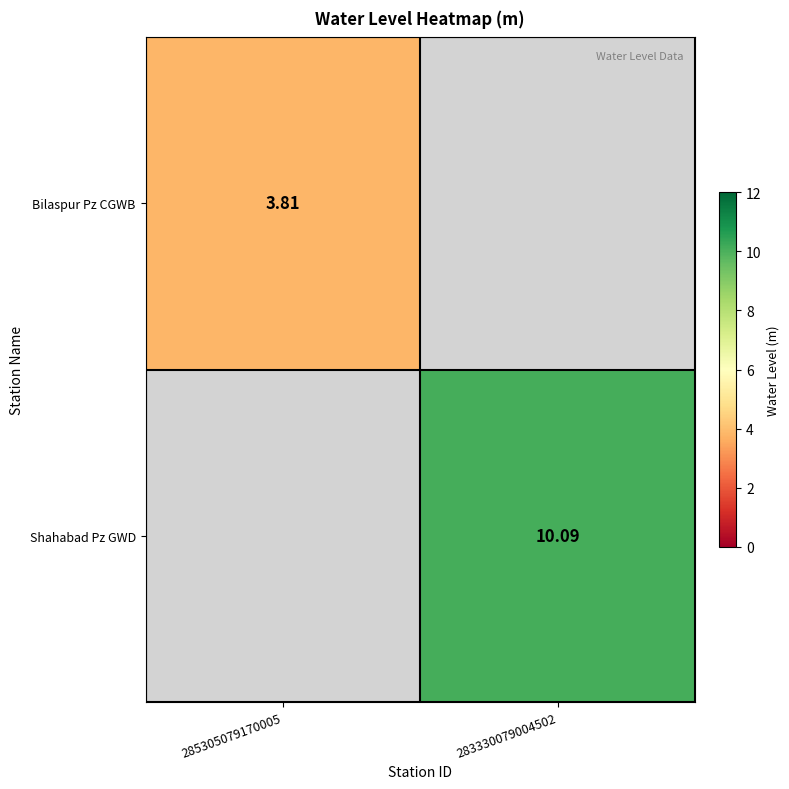

Is the value of Shahabad Pz GWD at 283330079004502 greater than the value of Bilaspur Pz CGWB at 285305079170005?

Yes